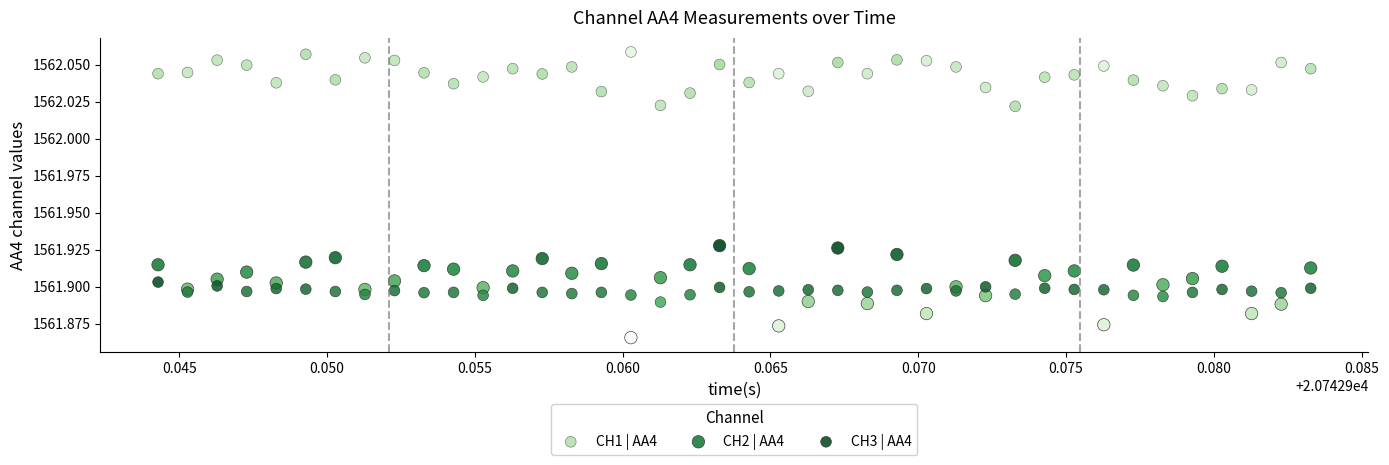

Which series contains the highest Y value?

CH1 | AA4